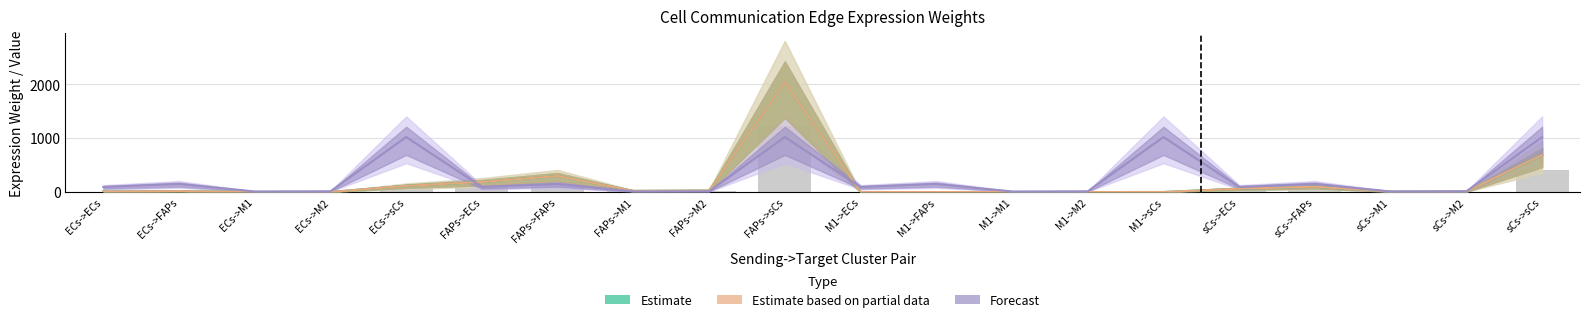

What are all the series names shown in the legend?

Estimate, Estimate based on partial data, Forecast